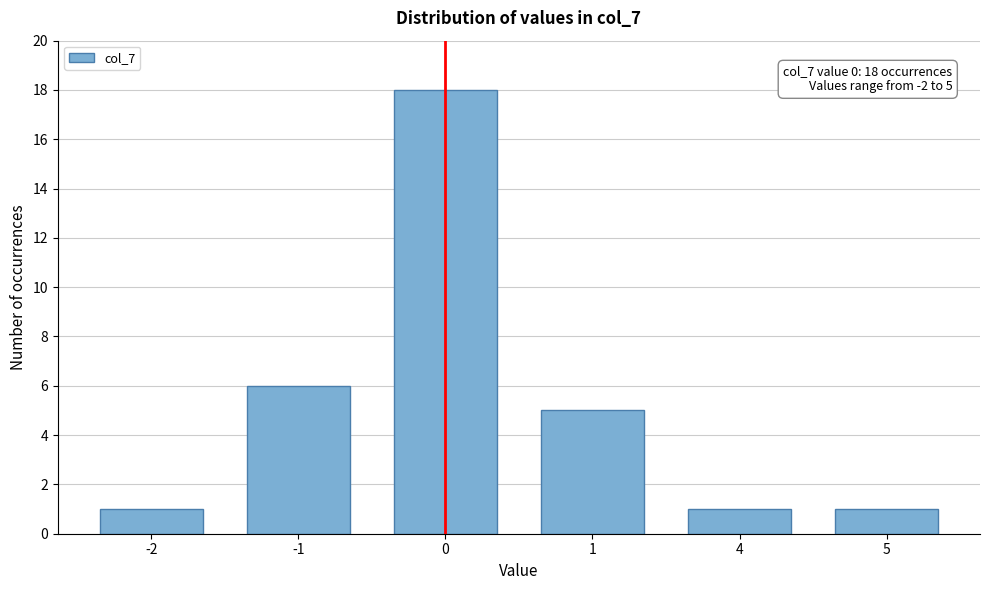

Reading right to left, transcribe all the data shown in this chart.

5=1	4=1	1=5	0=18	-1=6	-2=1